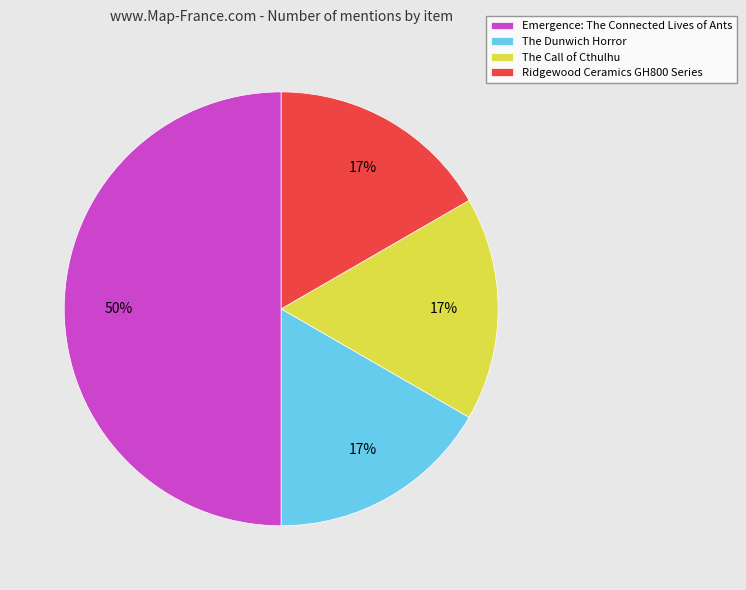

Does The Dunwich Horror represent more than half of the total?

No